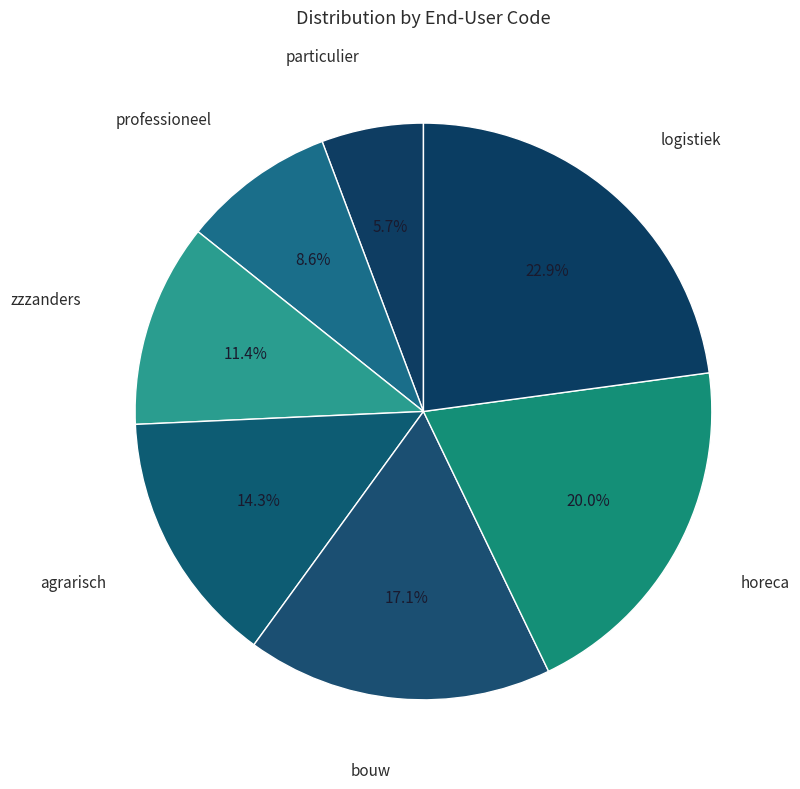

Count the number of slices in the pie.

7